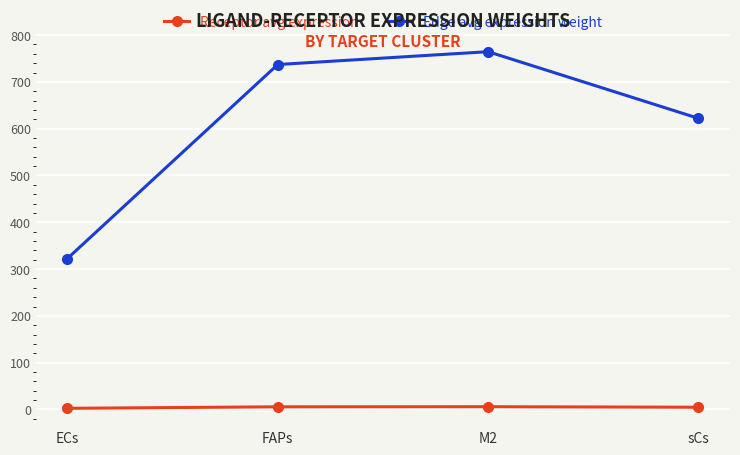

At which label is Edge avg expression weight closest to 543?

sCs